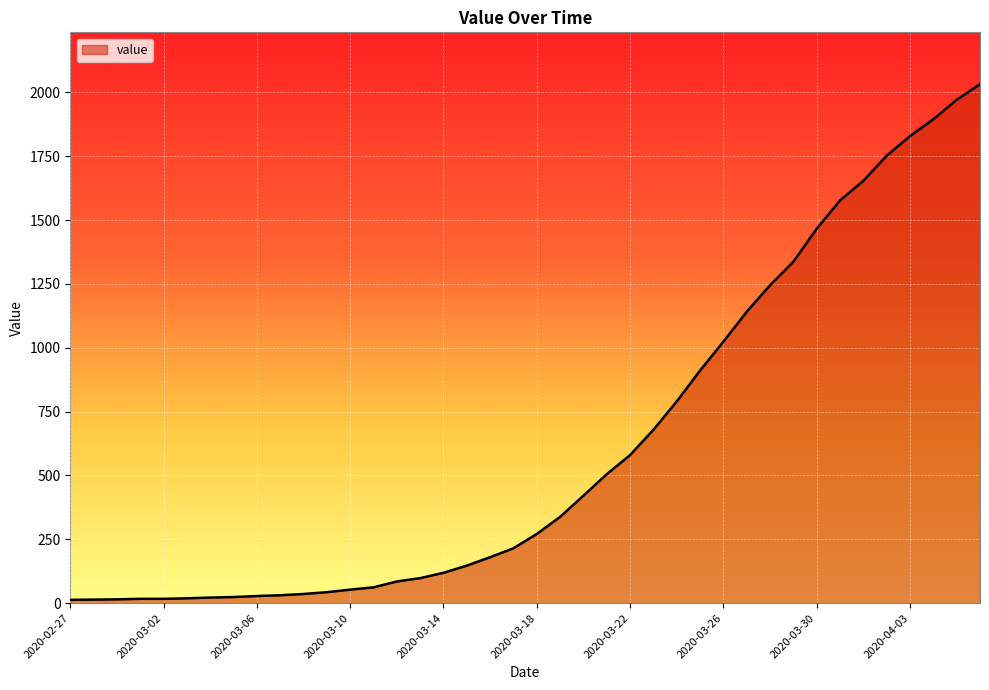

What is the greatest value displayed?

2032